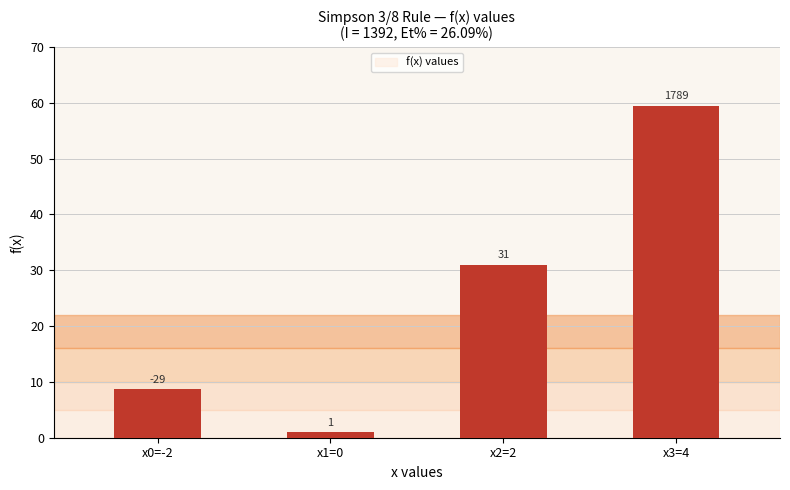

What is the value of the 1st bar from the left?

8.7